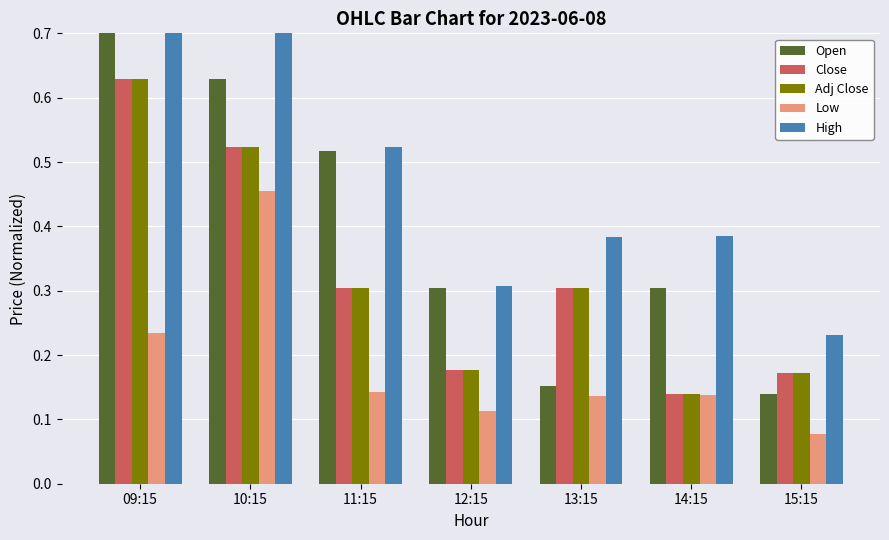

What is the value of the Close bar at the 1st from the left?

0.6